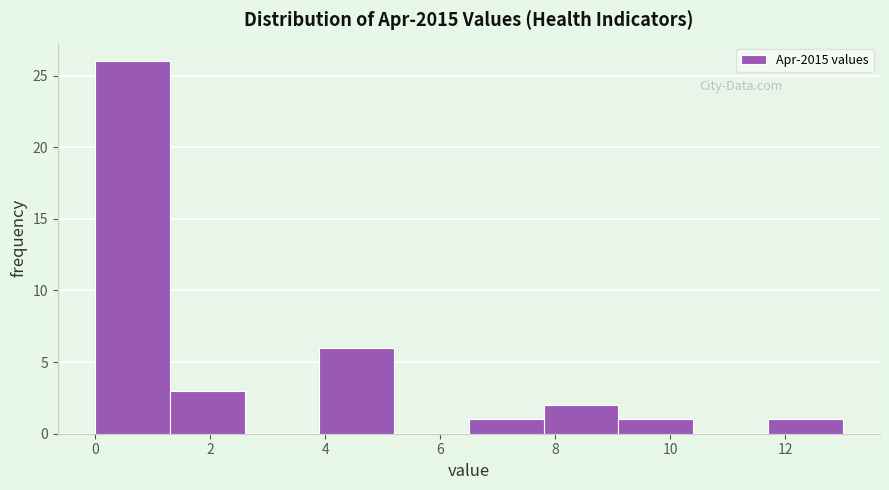

What is the height of the bar covering 11.7 to 13.0 on the x-axis? Neither the bar edges nor the heights are printed on the chart, so give them approximately, as read against the axes.

1